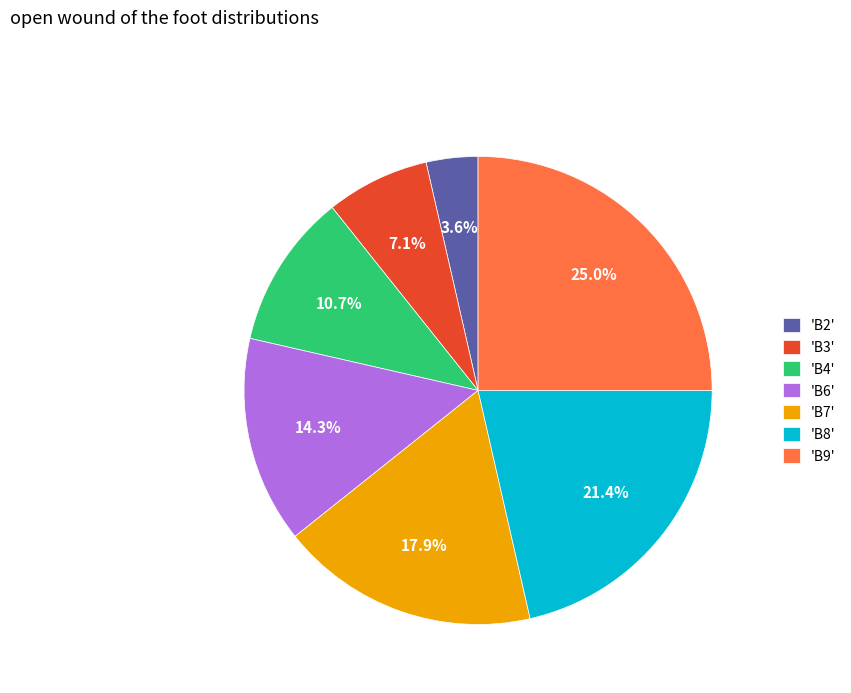

Does any single category account for the majority?

No